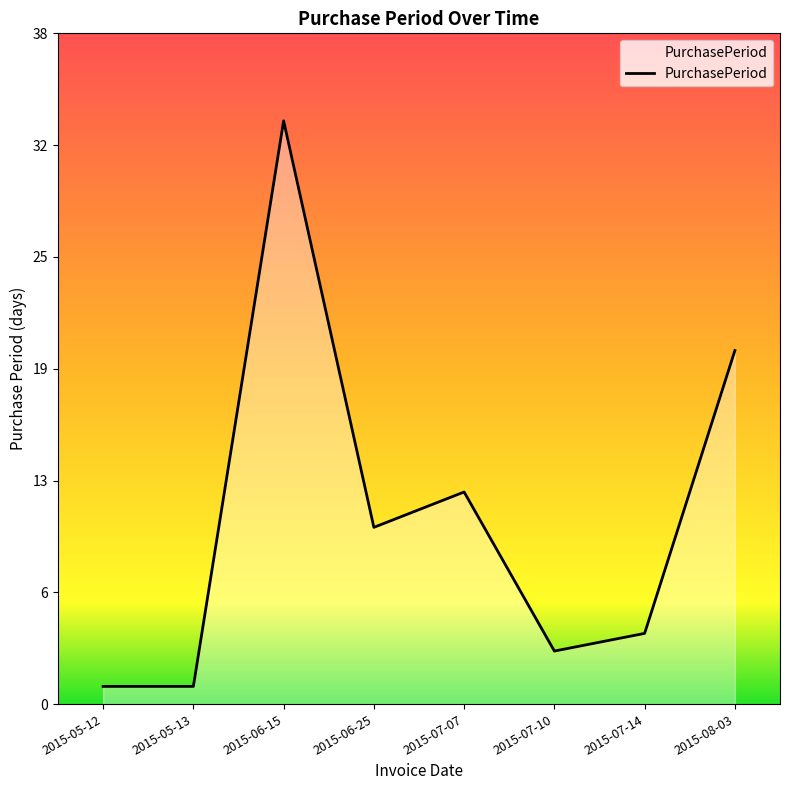

What position from the left is 2015-06-15?

3